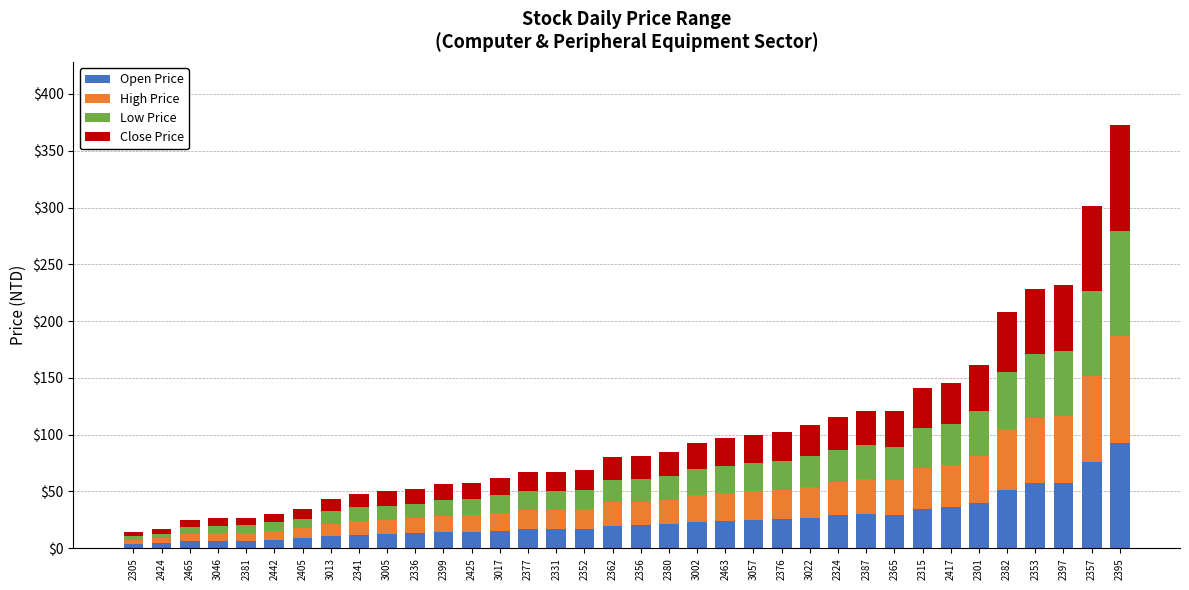

What is the total value across all series at 2362?

80.7